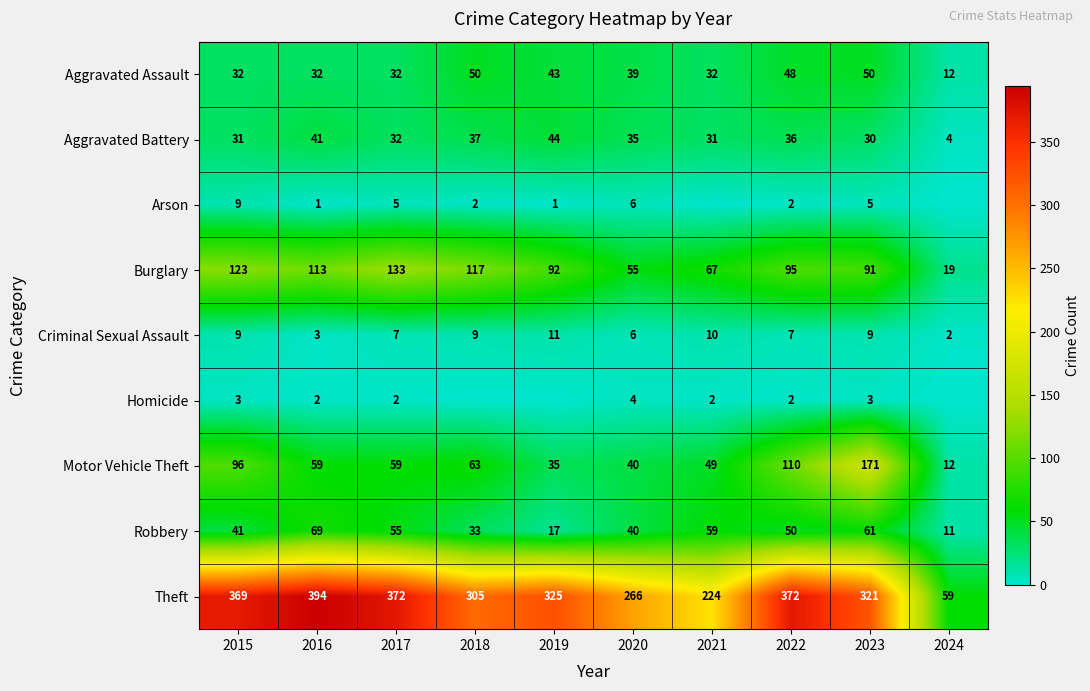

Which label corresponds to the smallest value in the chart?

2021